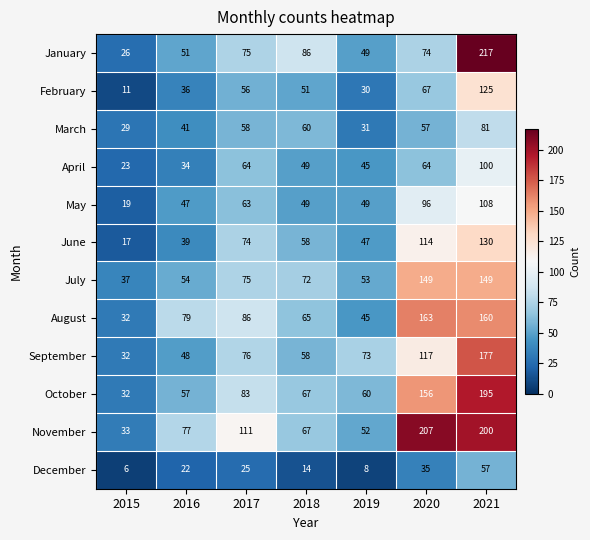

What value does the March series have at 2016, to the nearest 5?

40